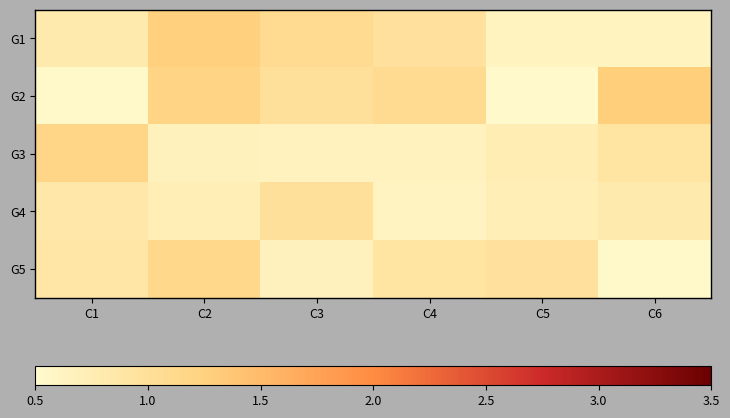

Between C4 and C5, which is larger?

C4